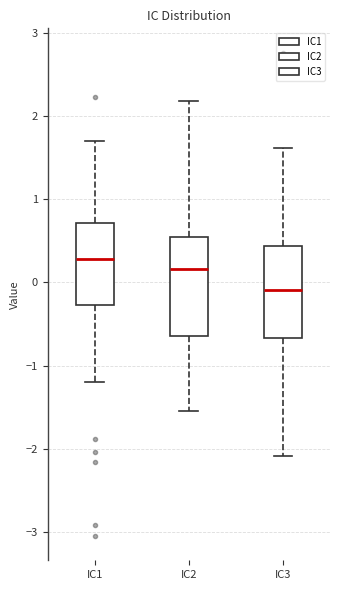

Which box has the lowest median line?

IC3